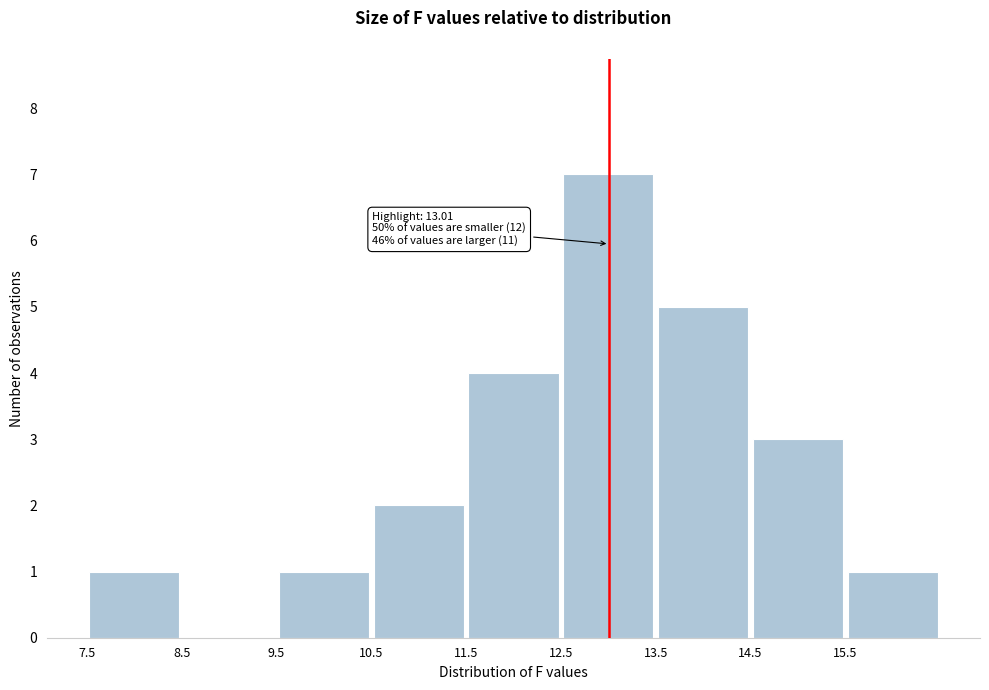

Which range on the x-axis has the tallest bar?

12.5 to 13.5